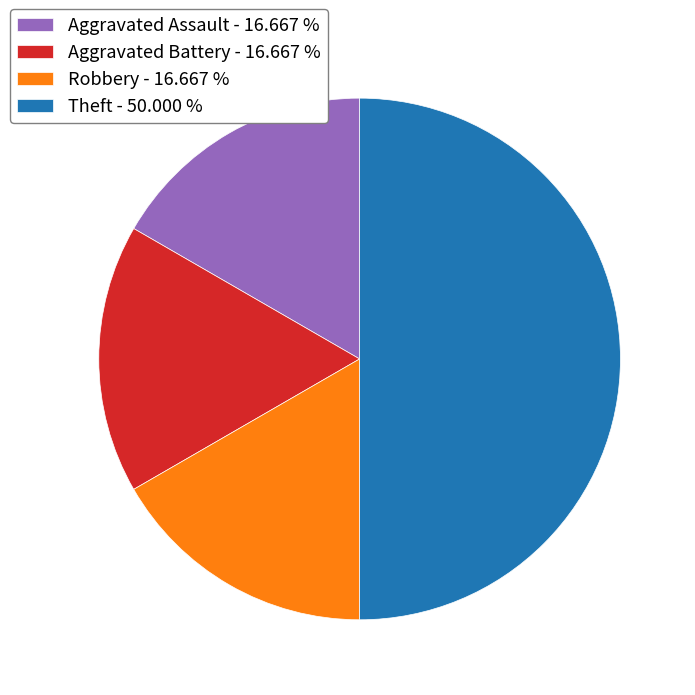

The Aggravated Battery slice represents 17% of the pie. True or false?

True